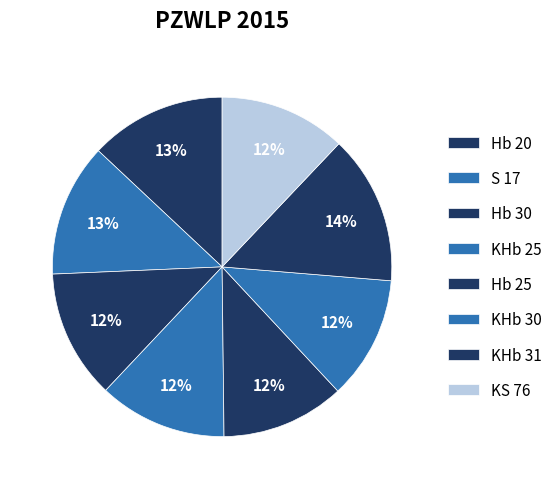

Count the number of slices in the pie.

8